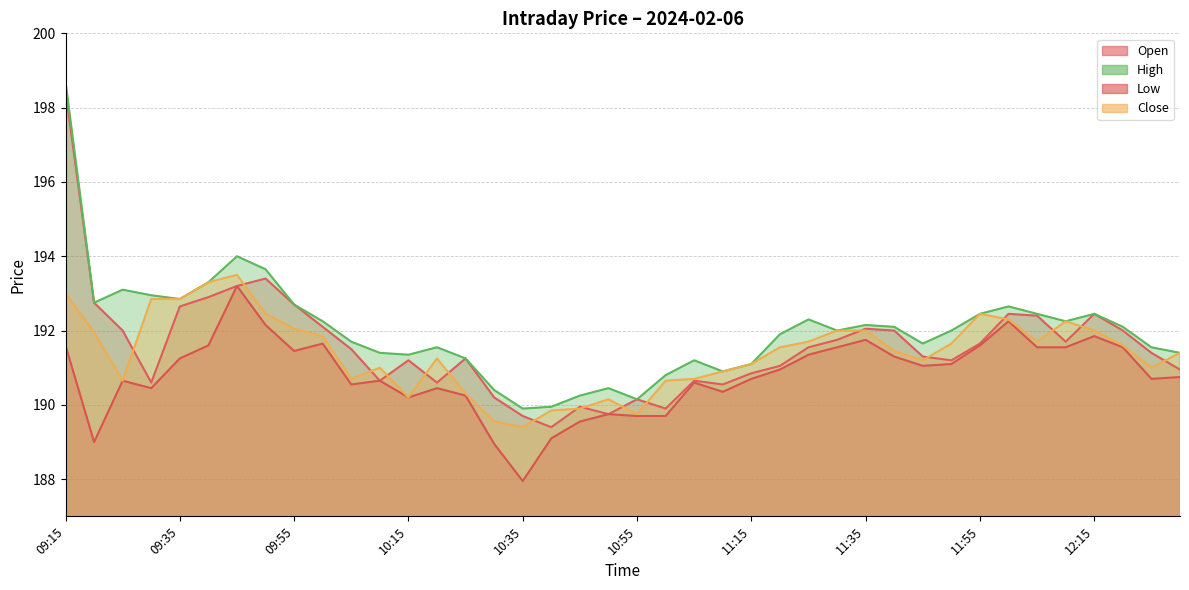

What is the sum of all High values?

7680.0